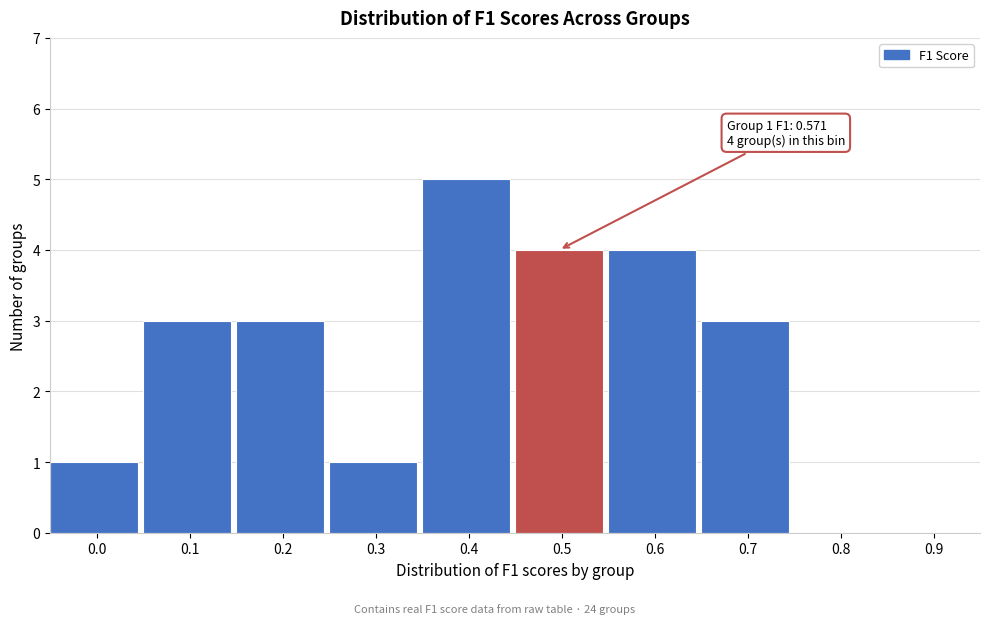

Reading left to right, what are all the values shown in this chart?

0.0=1	0.1=3	0.2=3	0.3=1	0.4=5	0.5=4	0.6=4	0.7=3	0.8=0	0.9=0